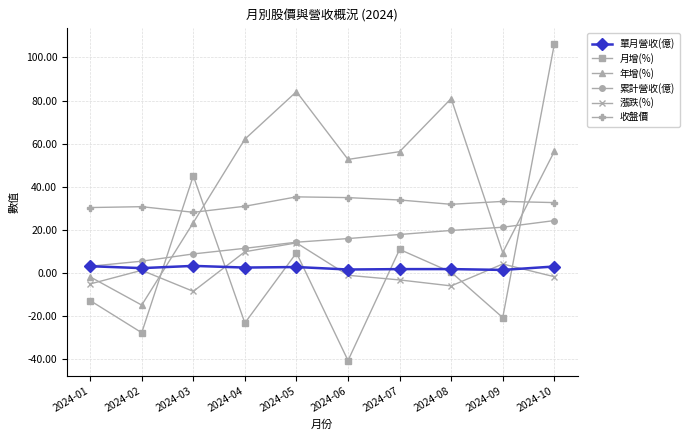

What is the total value across all series at 2024-07?

117.8